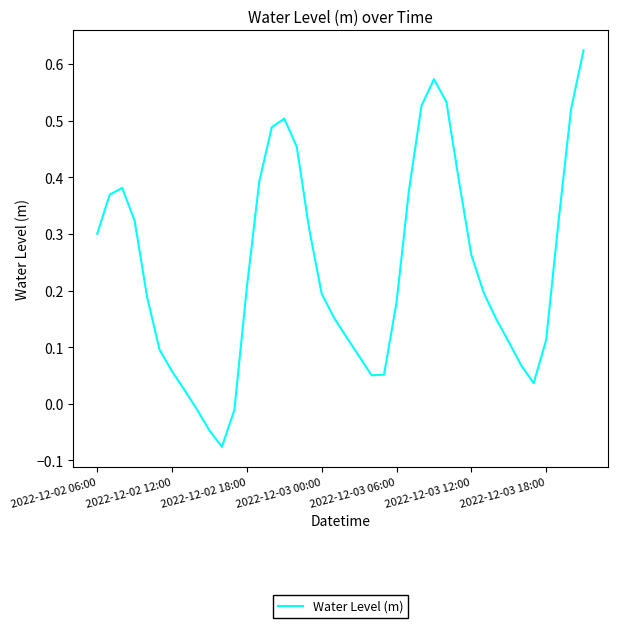

What is the smallest value displayed?

-0.1